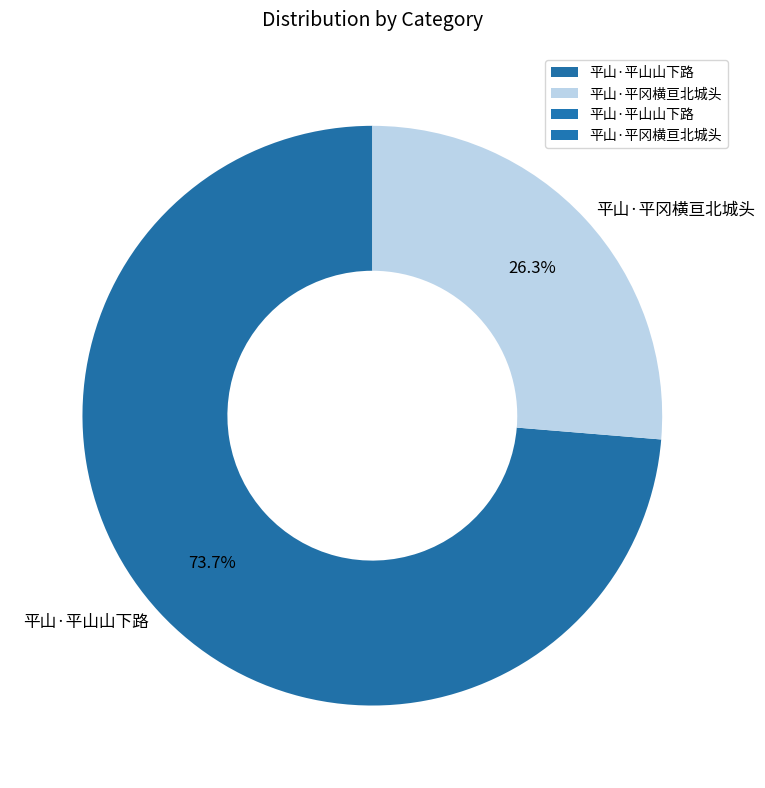

How many segments does this pie chart have?

2